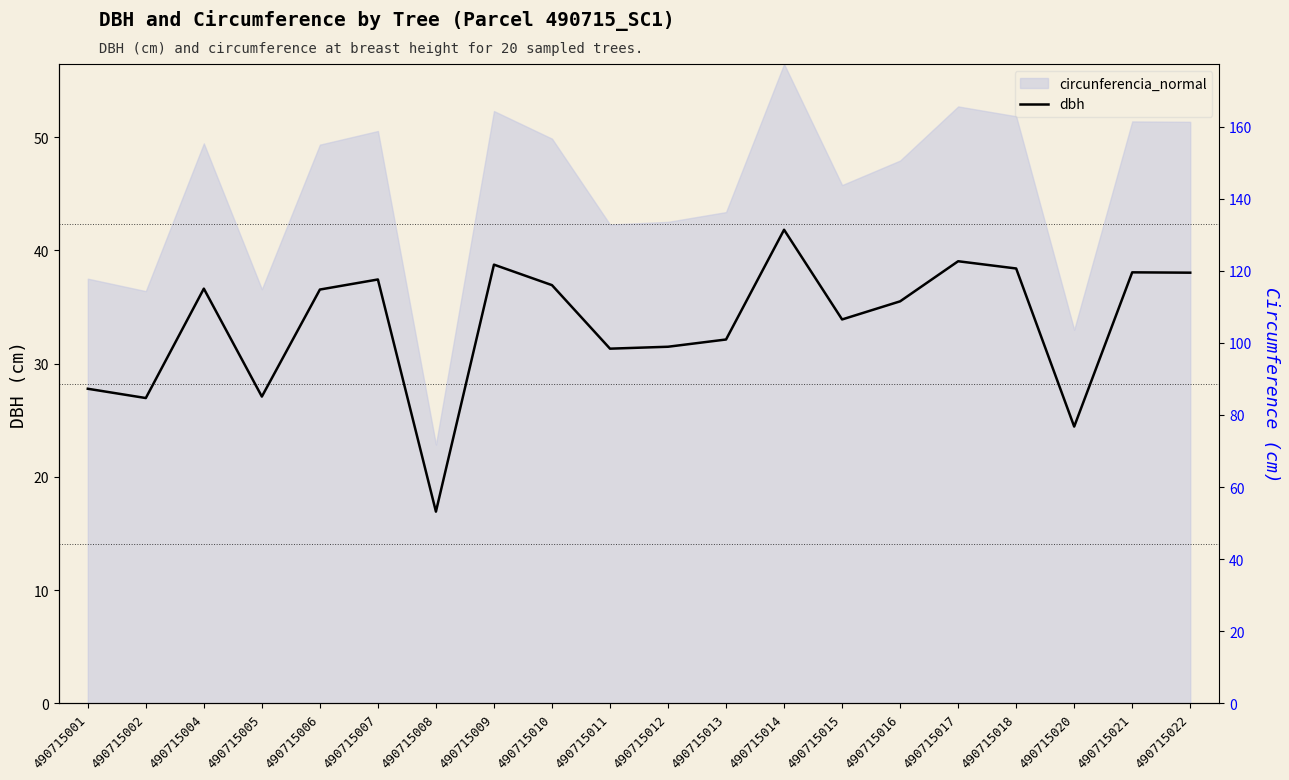

True or false: circunferencia_normal_right and dbh cross at least once.

False